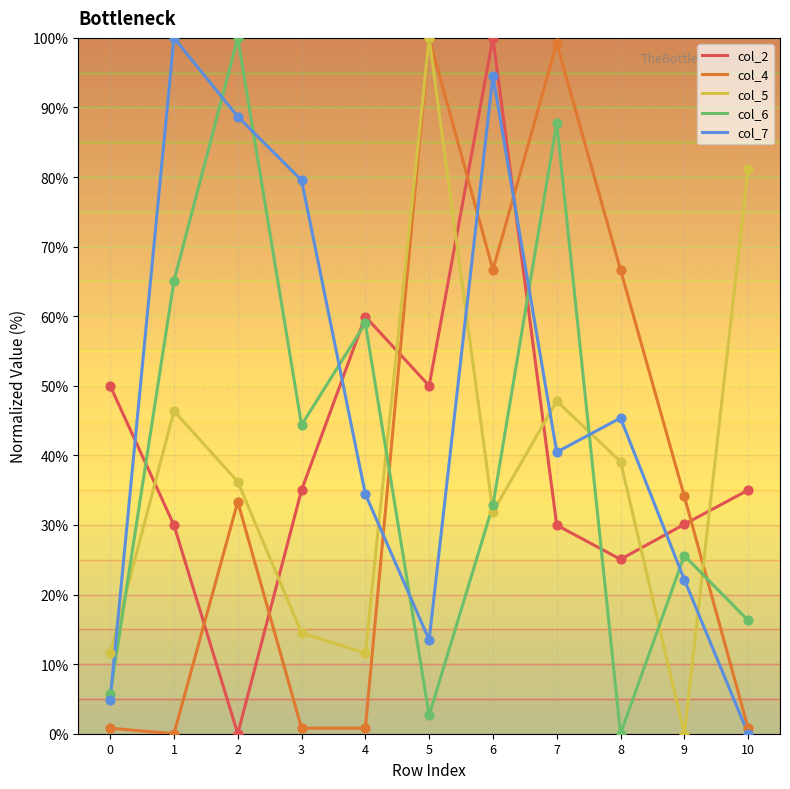

Which series has the largest Y range (max minus min)?

col_2